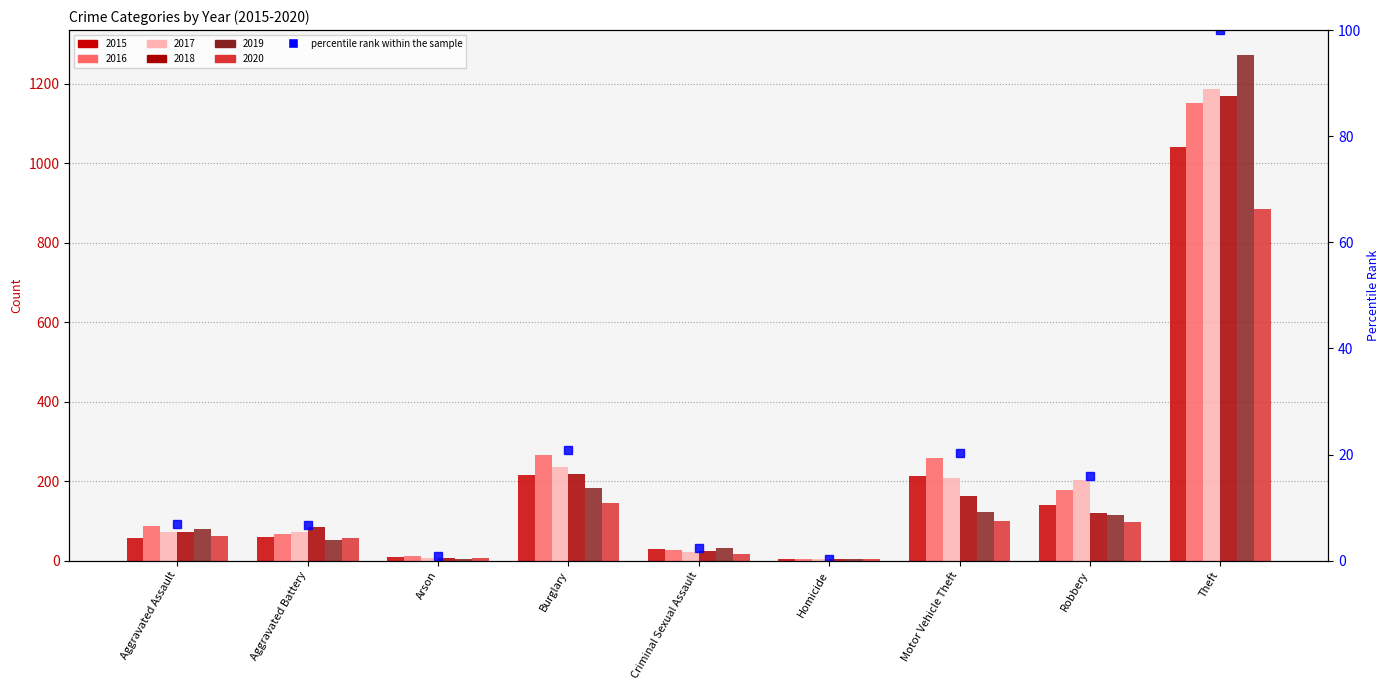

Reading left to right, what are all the values shown in this chart?

Aggravated Assault=6.9	Aggravated Battery=6.8	Arson=0.9	Burglary=20.9	Criminal Sexual Assault=2.4	Homicide=0.4	Motor Vehicle Theft=20.4	Robbery=15.9	Theft=100.0